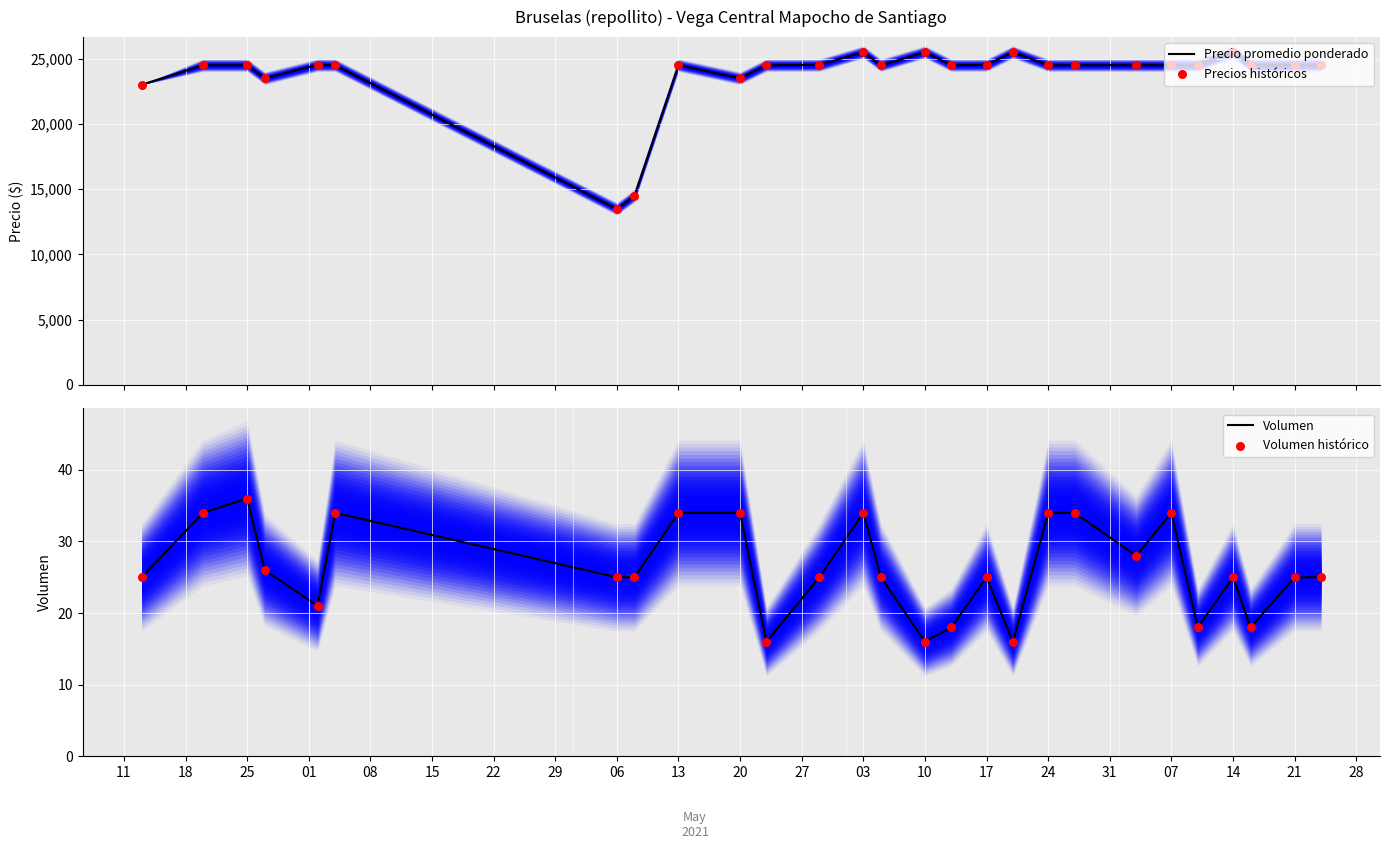

What is the highest value of the Volumen series?

36